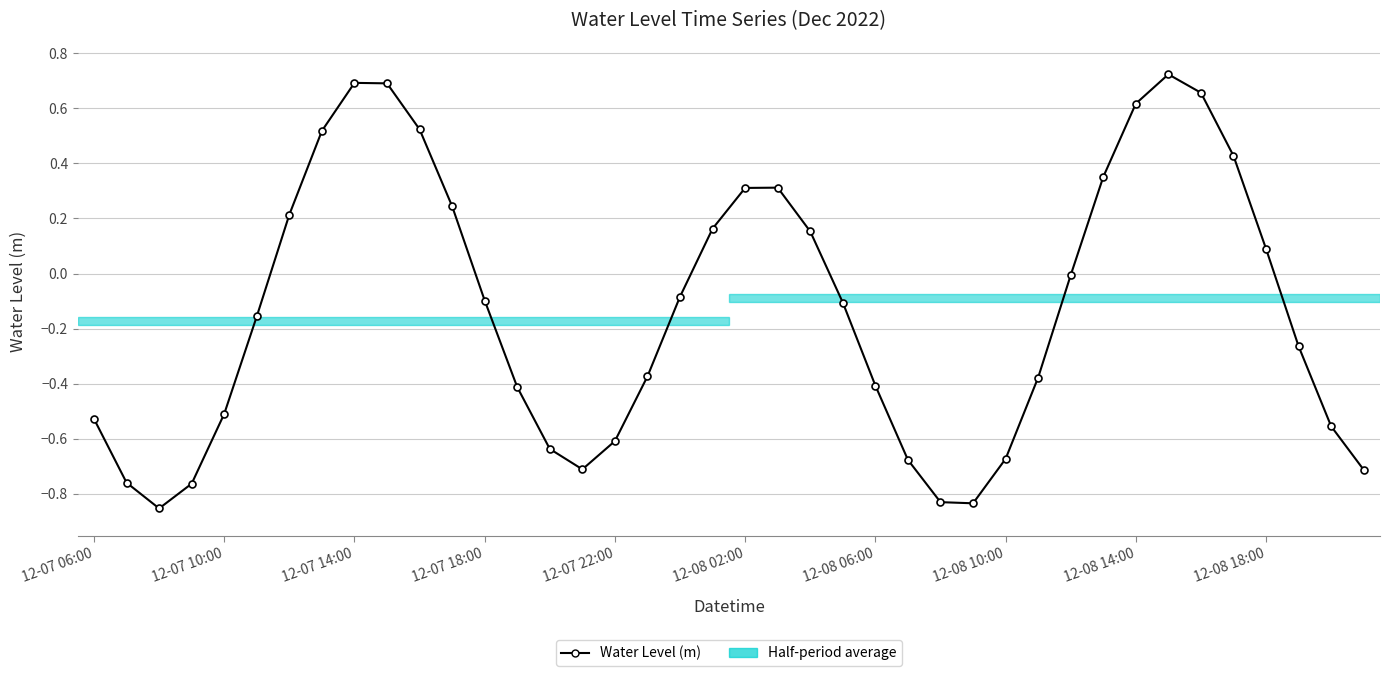

Count the number of categories in the chart.

40